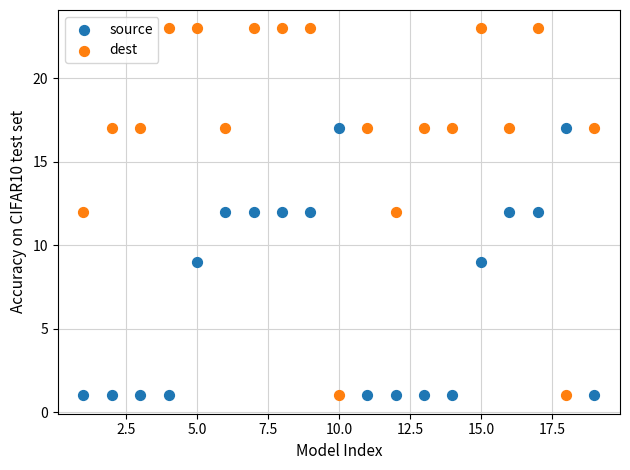

What is the X range (max minus min) for the scatter plot?

18